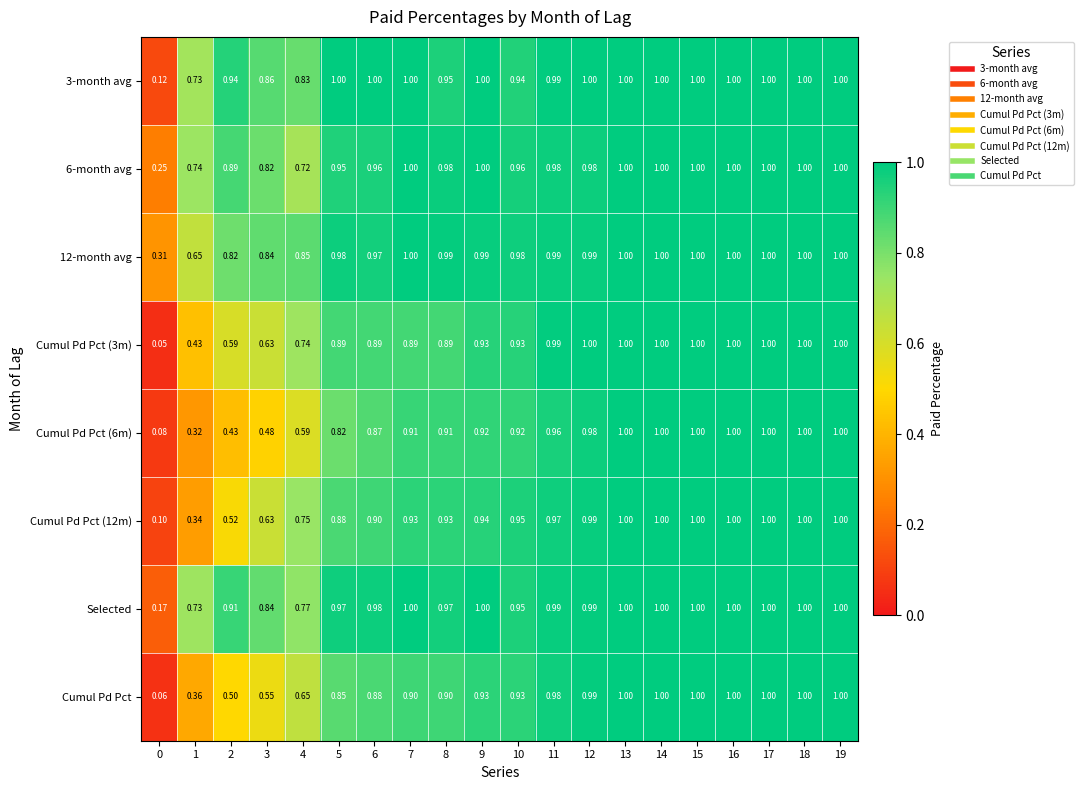

Is the value of Cumul Pd Pct at 1 greater than the value of 6-month avg at 18?

No